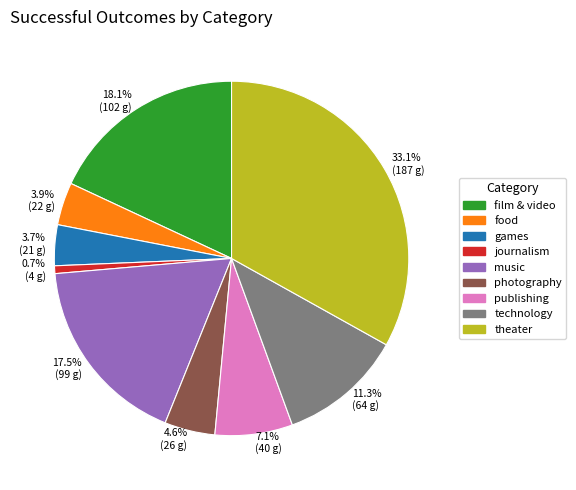

Is there any slice that represents more than half of the pie?

No